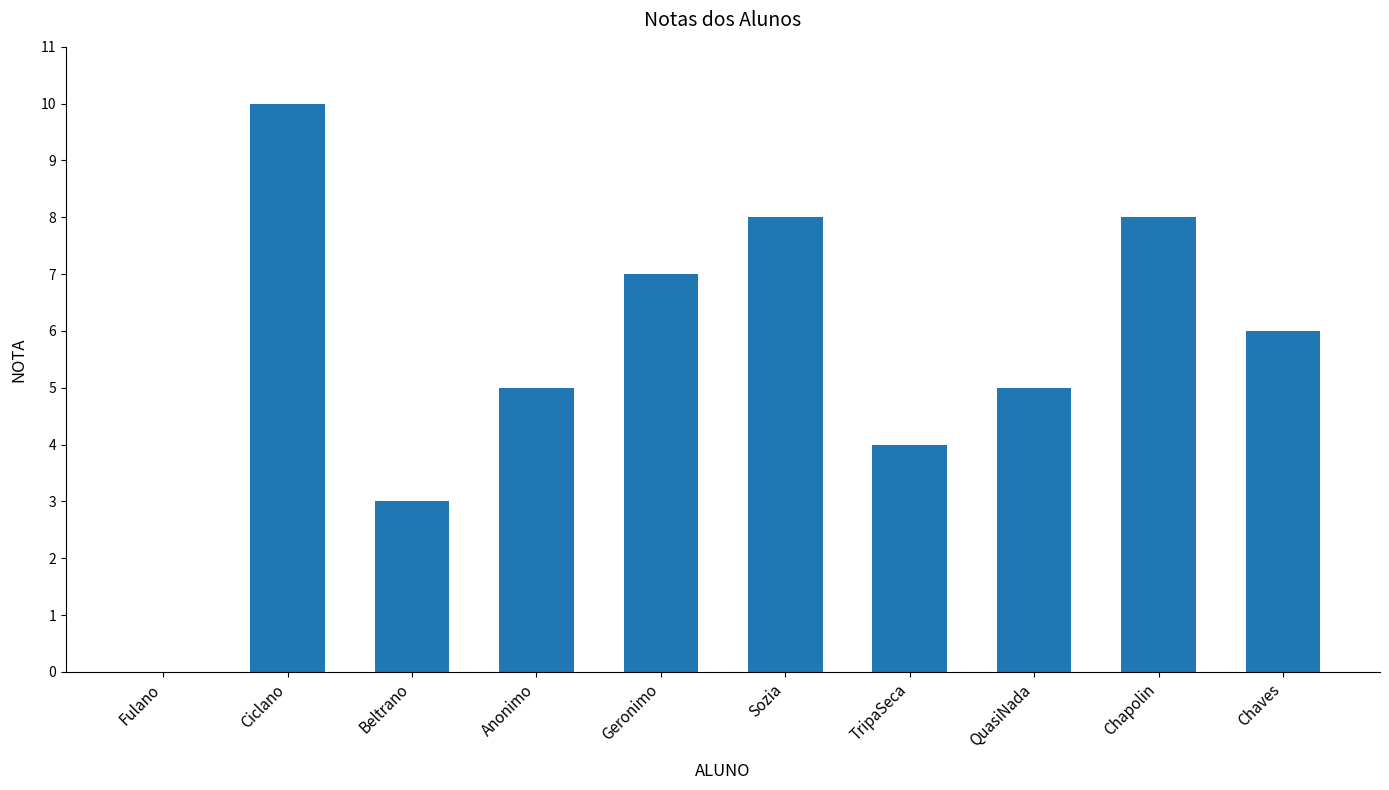

What is the sum of the values at QuasiNada and Fulano?

5